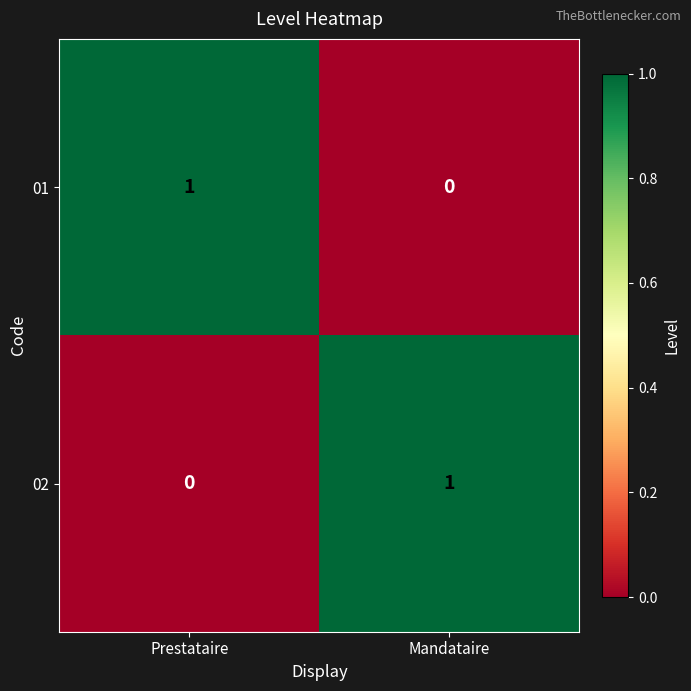

Is the value of 01 at Prestataire greater than the value of 02 at Prestataire?

Yes